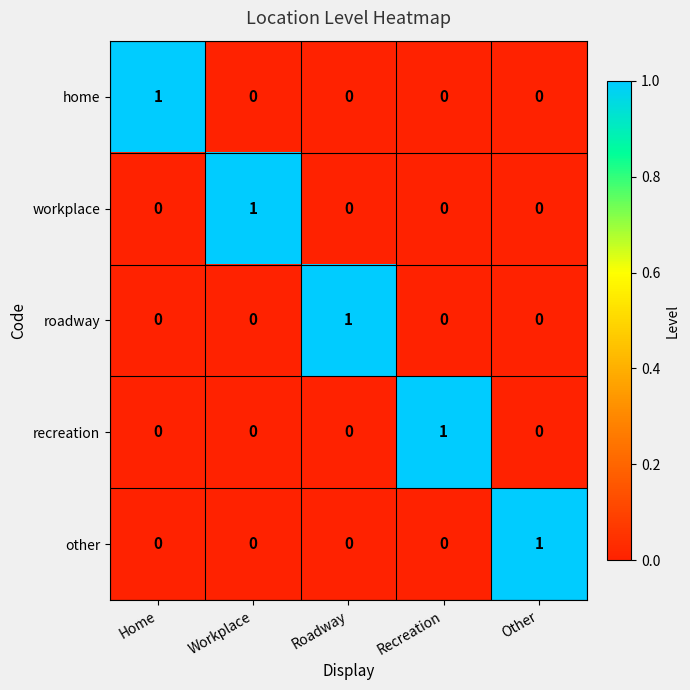

Reading left to right, what are all the values shown in this chart?

home: 1	0	0	0	0
workplace: 0	1	0	0	0
roadway: 0	0	1	0	0
recreation: 0	0	0	1	0
other: 0	0	0	0	1